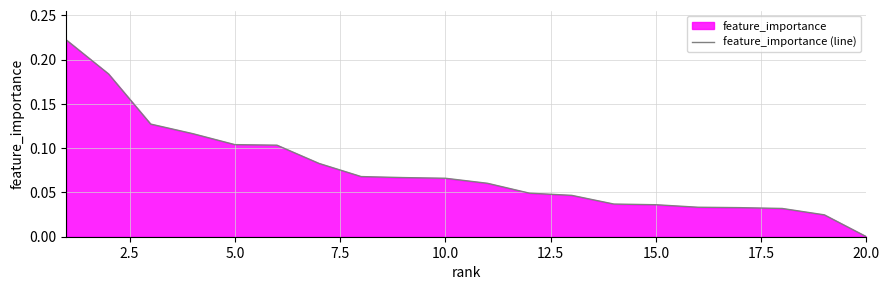

Reading left to right, what are all the values shown in this chart?

0.2	0.2	0.1	0.1	0.1	0.1	0.1	0.1	0.1	0.1	0.1	0.0	0.0	0.0	0.0	0.0	0.0	0.0	0.0	0.0